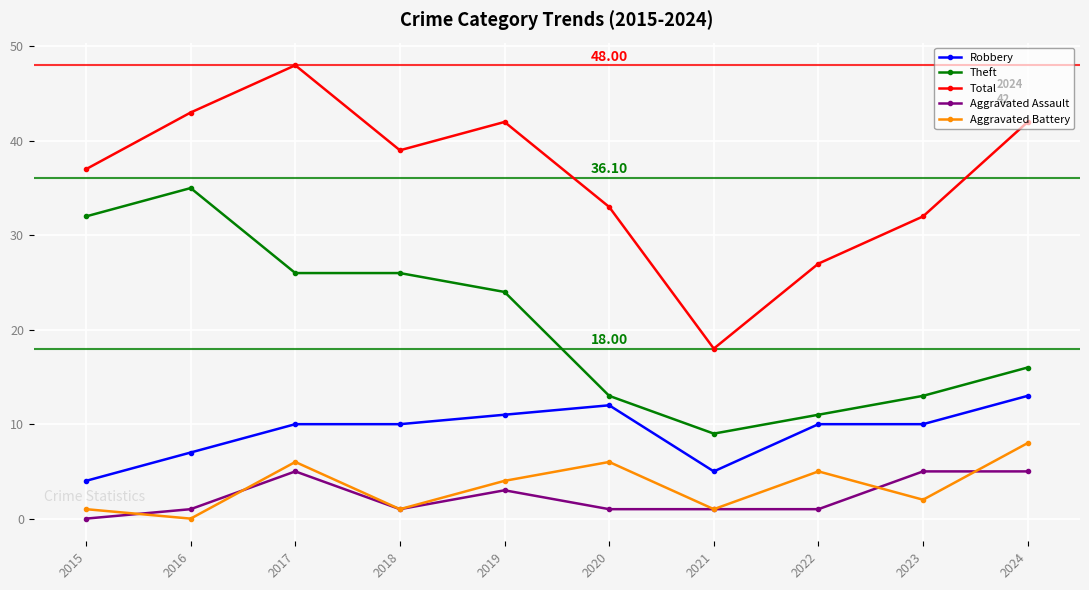

What is the difference between the highest and lowest values at 2024?

37